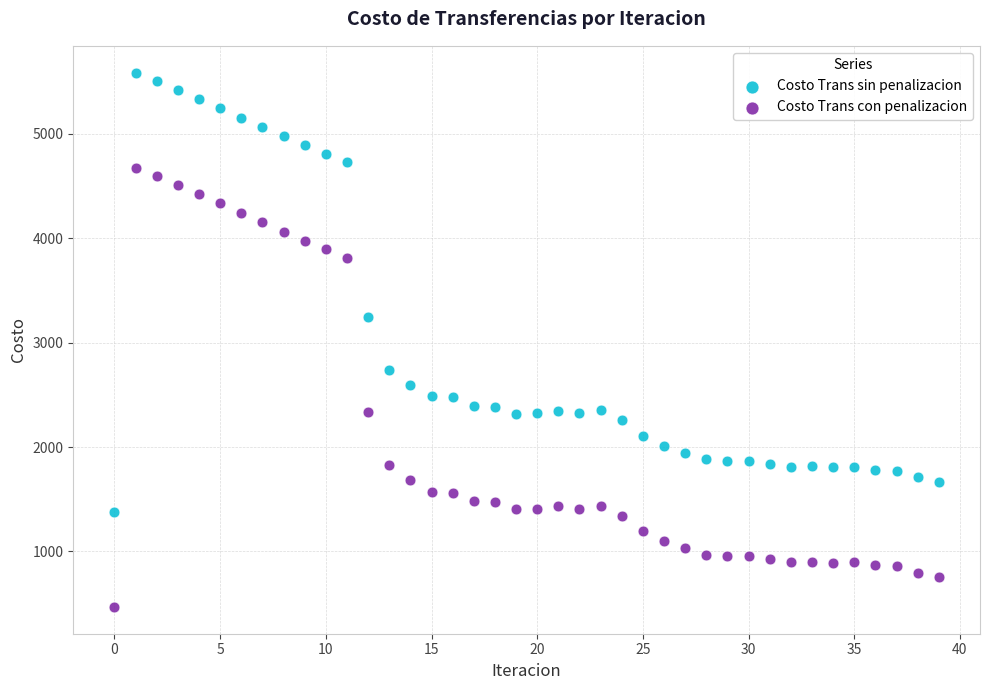

What are all the series names shown in the legend?

Costo Trans sin penalizacion, Costo Trans con penalizacion